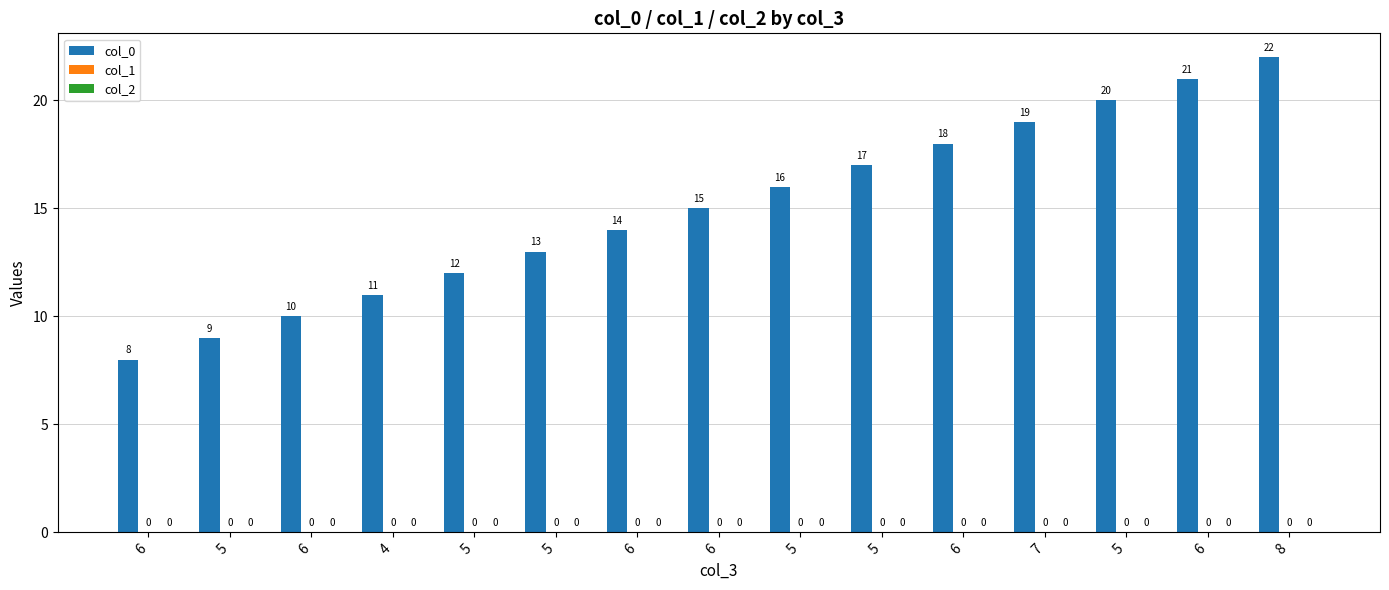

What is the label of the 9th bar from the left?

5